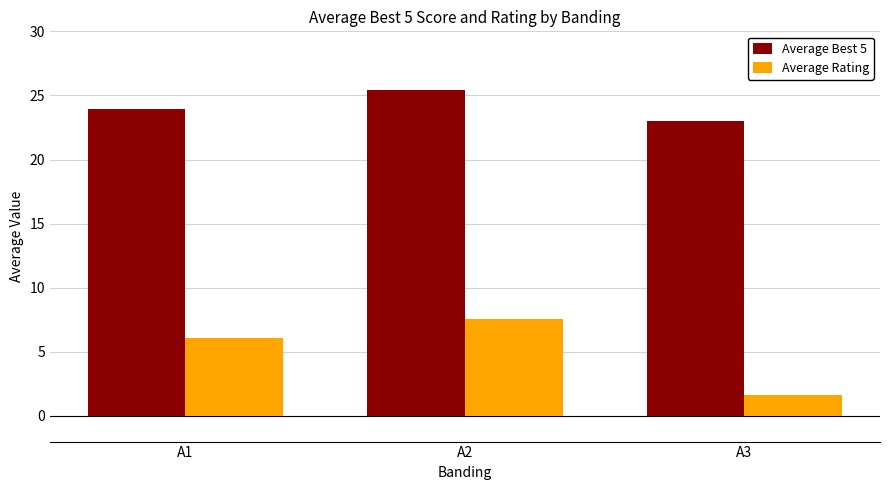

What is the spread (max minus min) of values at A1?

17.9